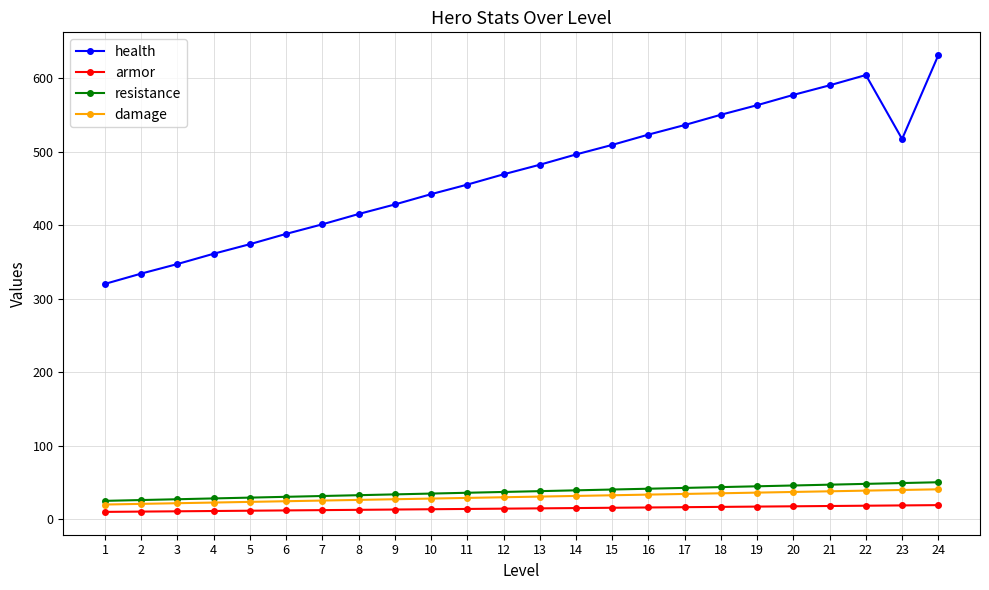

What is the average value of the health series?

471.3